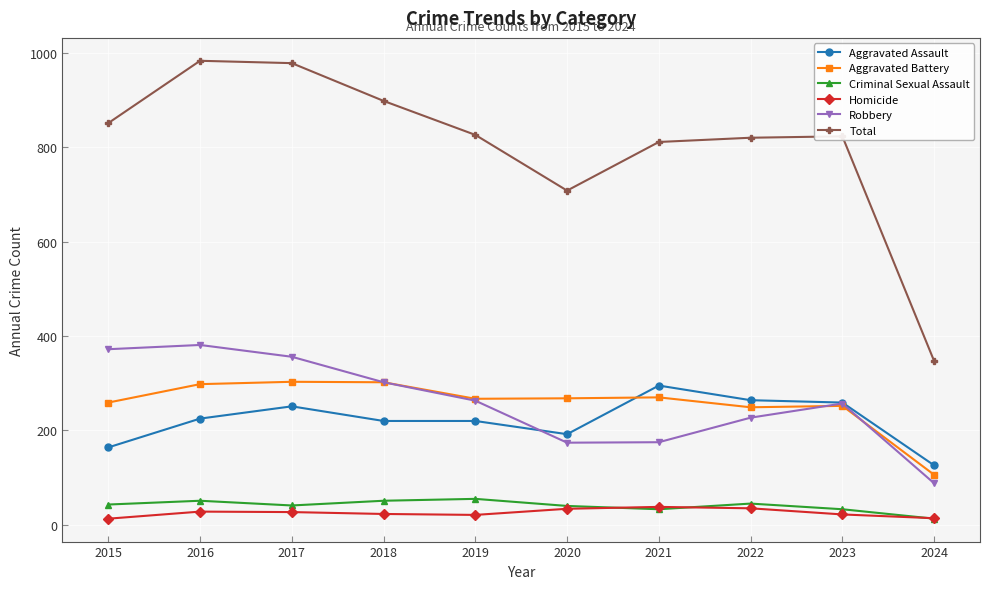

Read the Criminal Sexual Assault value at 2022.

45